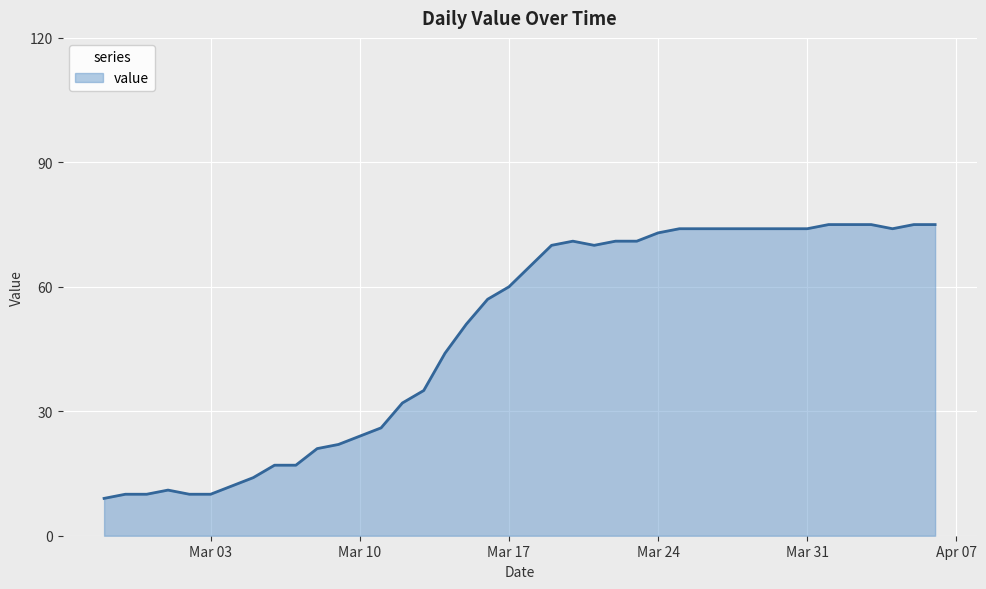

Does the chart have visible grid lines?

Yes